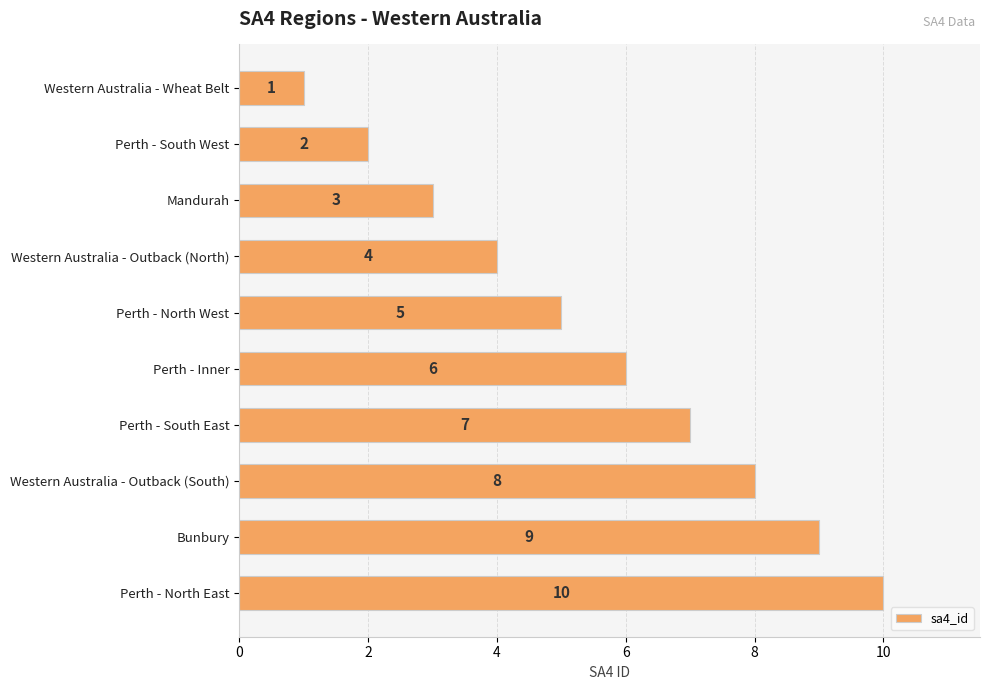

What is the value of the 7th bar from the top?

7